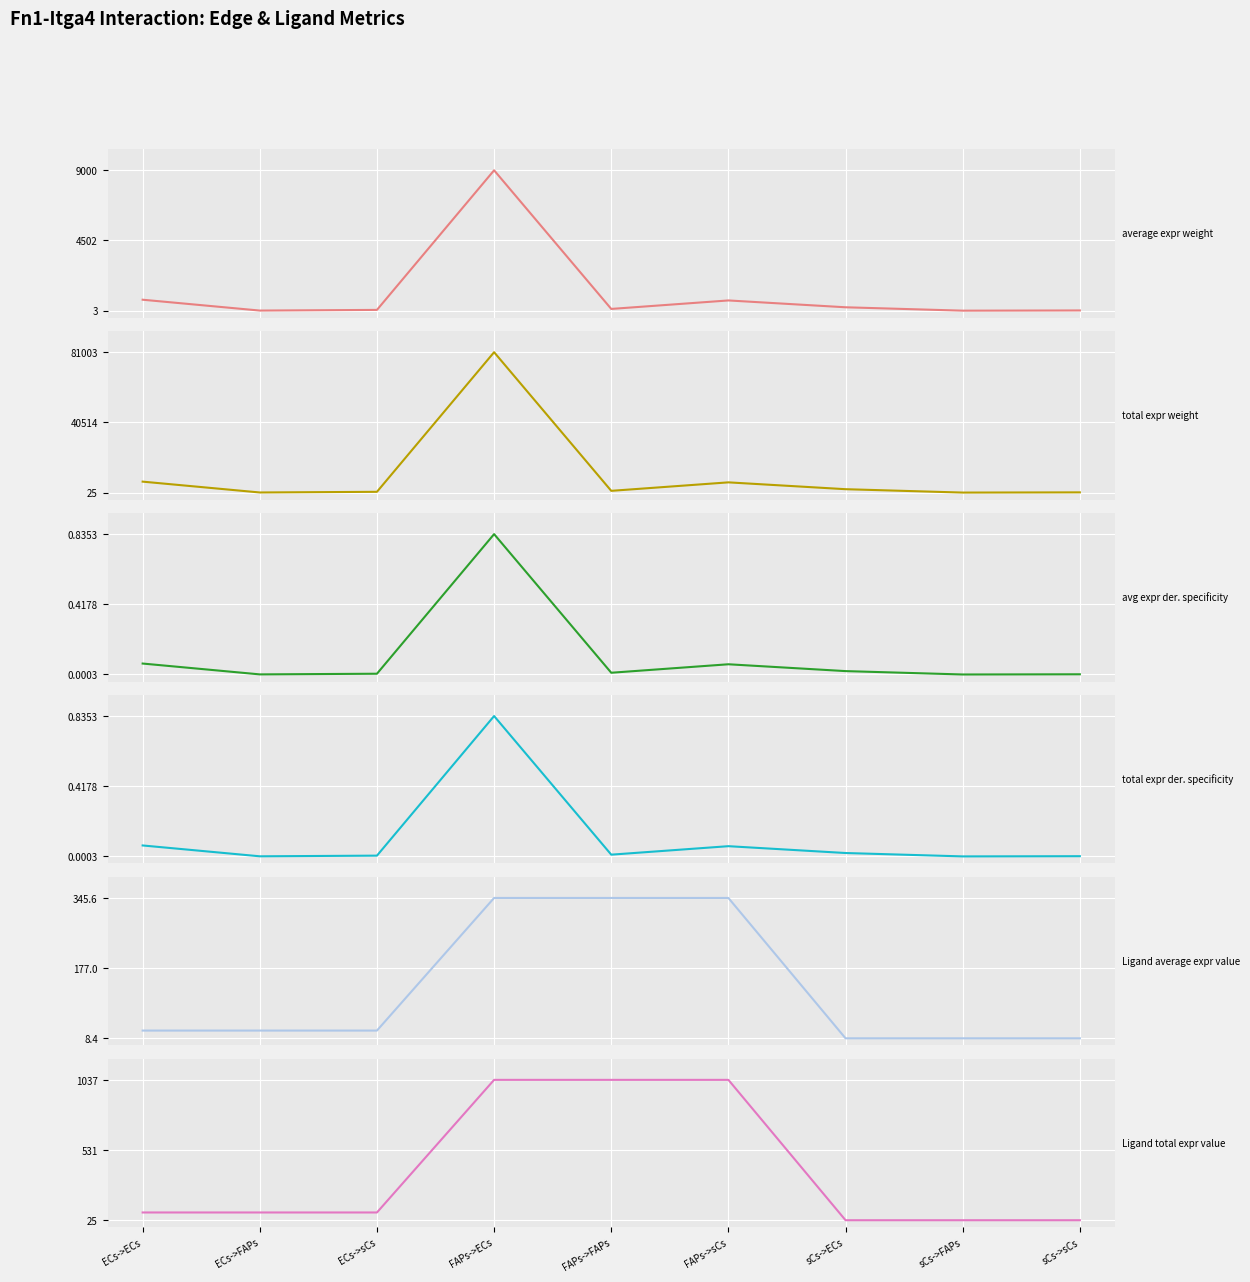

What is the difference between the maximum and minimum values in the Edge avg expression derived specificity series?

0.8